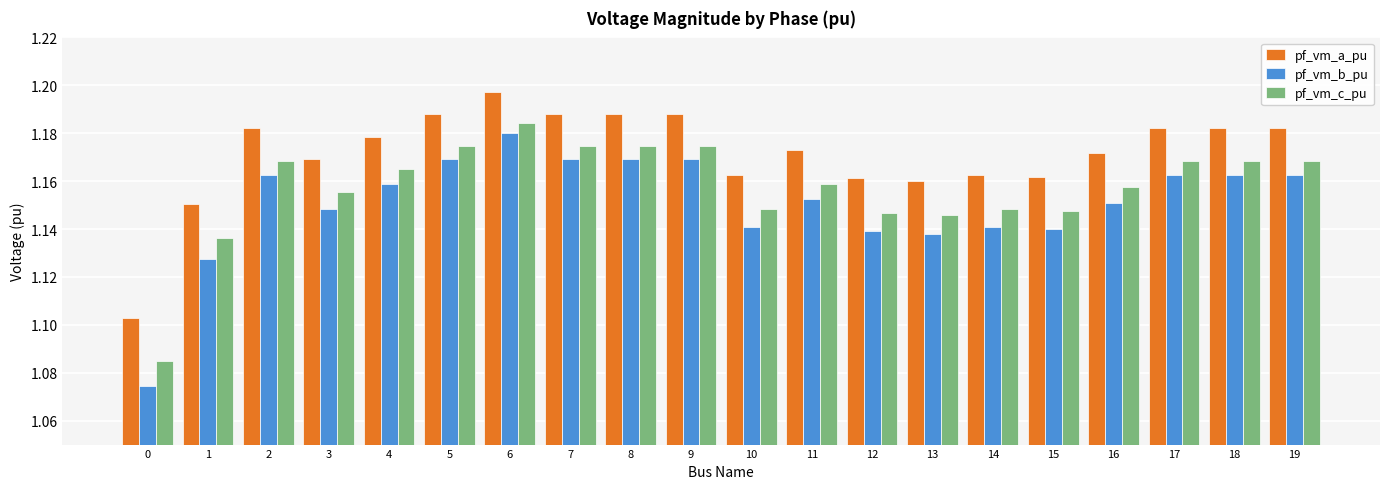

Rank the series at 4 from lowest to highest value.

pf_vm_b_pu, pf_vm_c_pu, pf_vm_a_pu